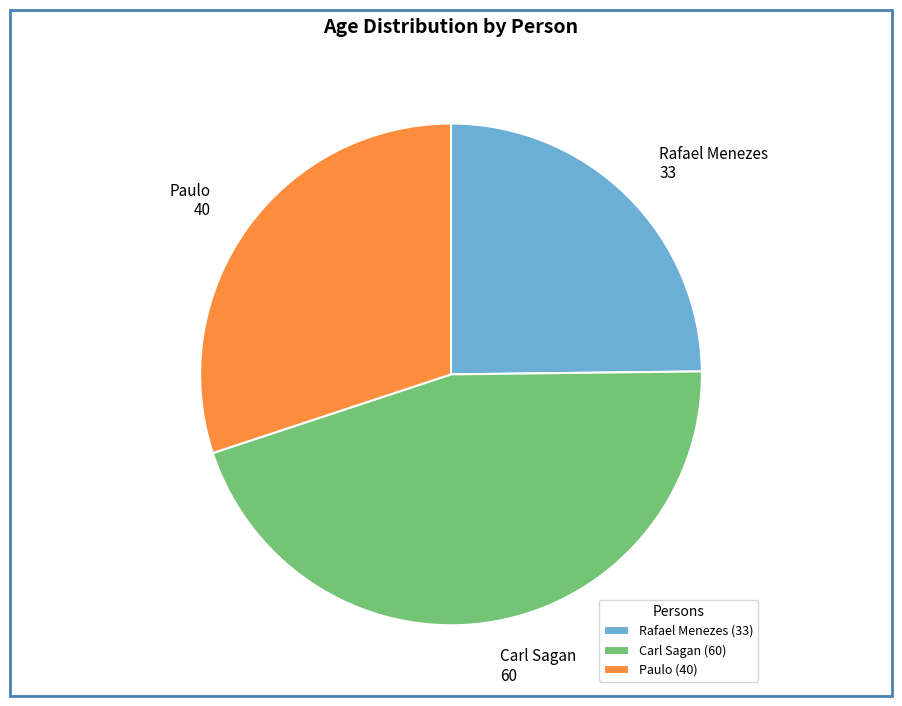

Rank the categories by value from lowest to highest.

Rafael Menezes (33), Paulo (40), Carl Sagan (60)